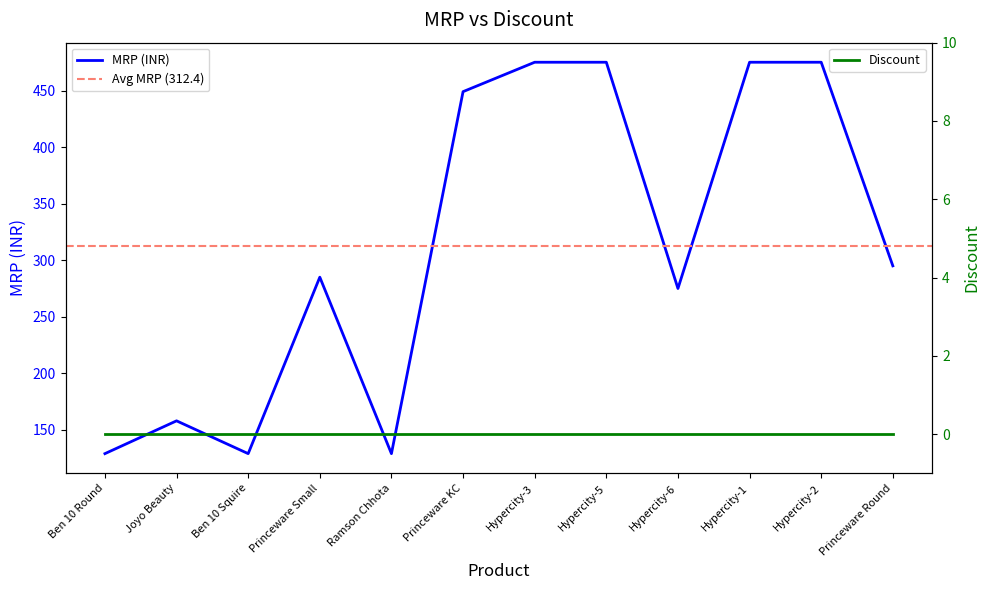

What is the difference between the second highest and second lowest values?

346